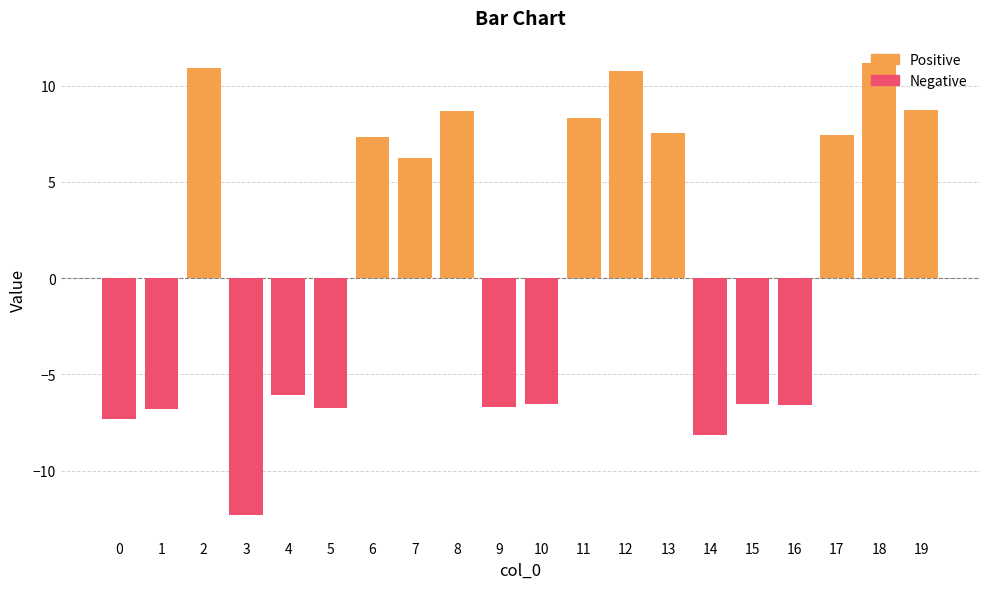

What is the sum of all Negative values?

-73.7